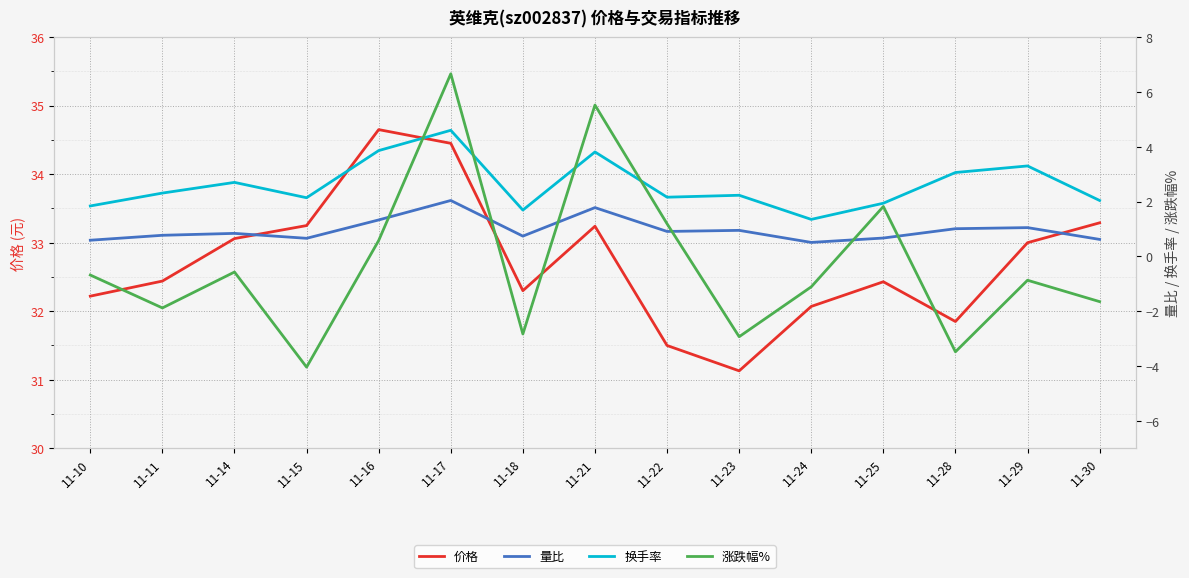

True or false: 换手率 and 涨跌幅% intersect in this chart.

True